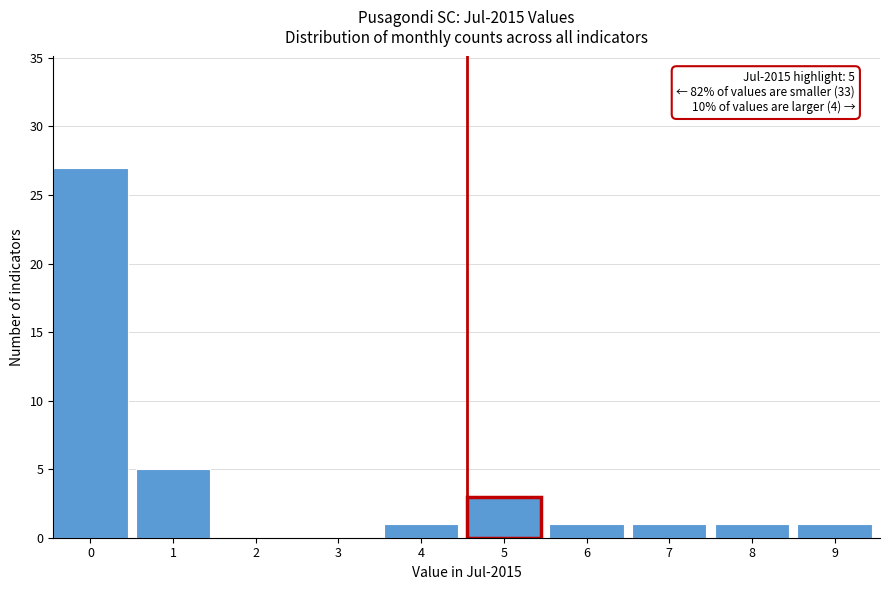

Reading left to right, what are all the values shown in this chart?

0=27	1=5	2=0	3=0	4=1	5=3	6=1	7=1	8=1	9=1